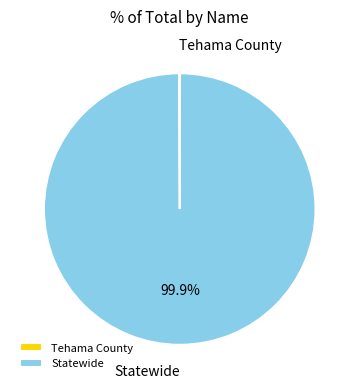

Which slice represents more than half of the pie?

Statewide